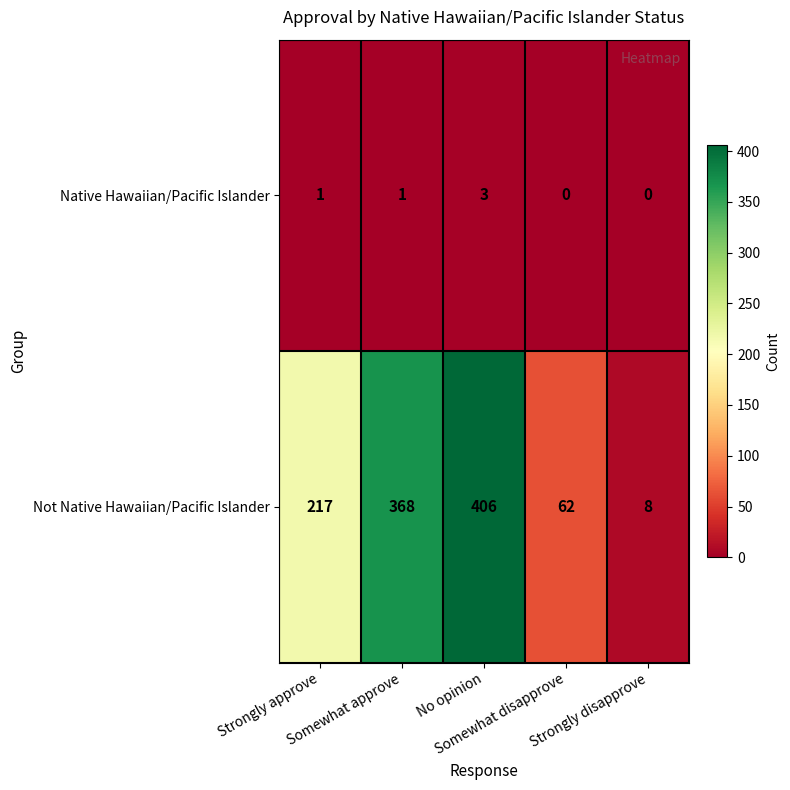

List the series in order of their peak value, lowest first.

Native Hawaiian/Pacific Islander, Not Native Hawaiian/Pacific Islander